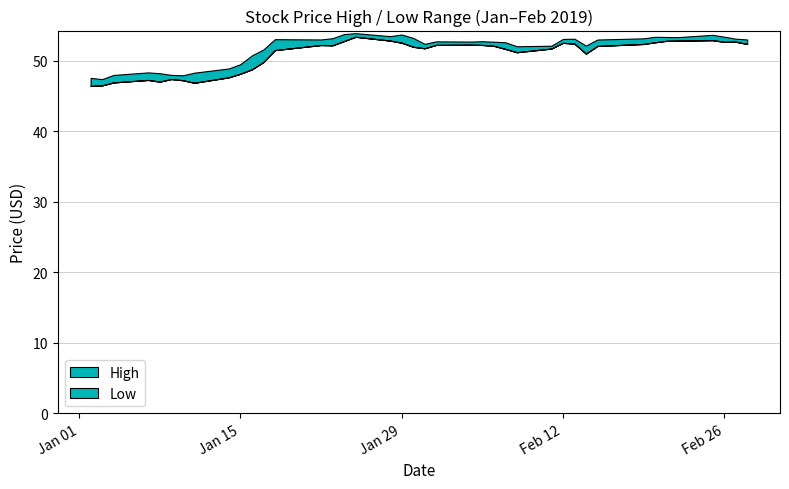

List the series in order of their overall mean, highest first.

High, Low